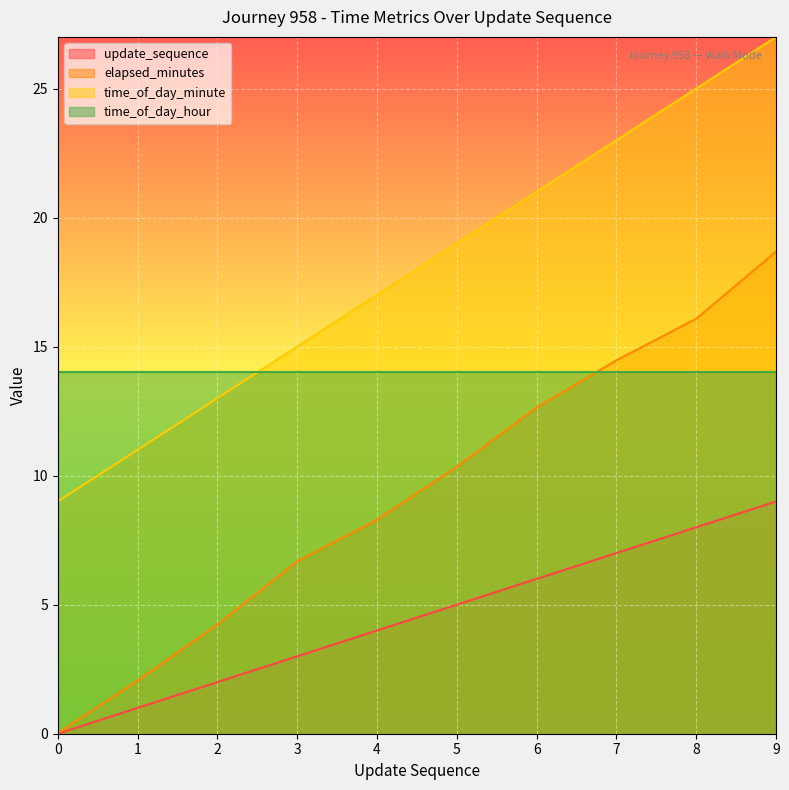

Where is time_of_day_minute nearest to the value 18?

4